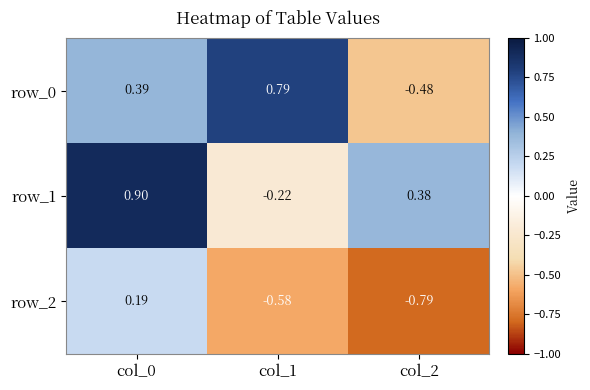

The row_2 series shows -0.8 at col_2. True or false?

True